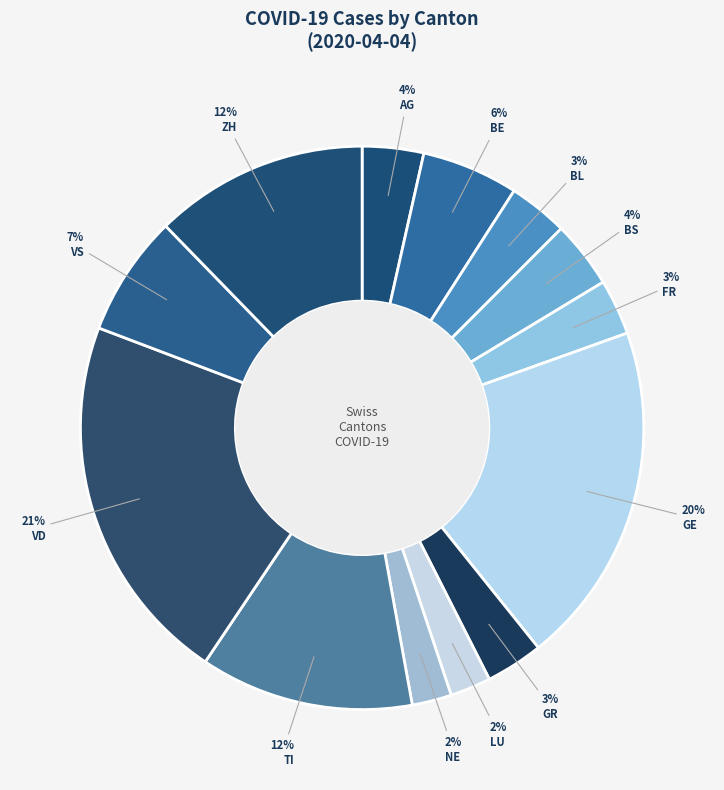

Which category has the biggest portion of the pie?

VD